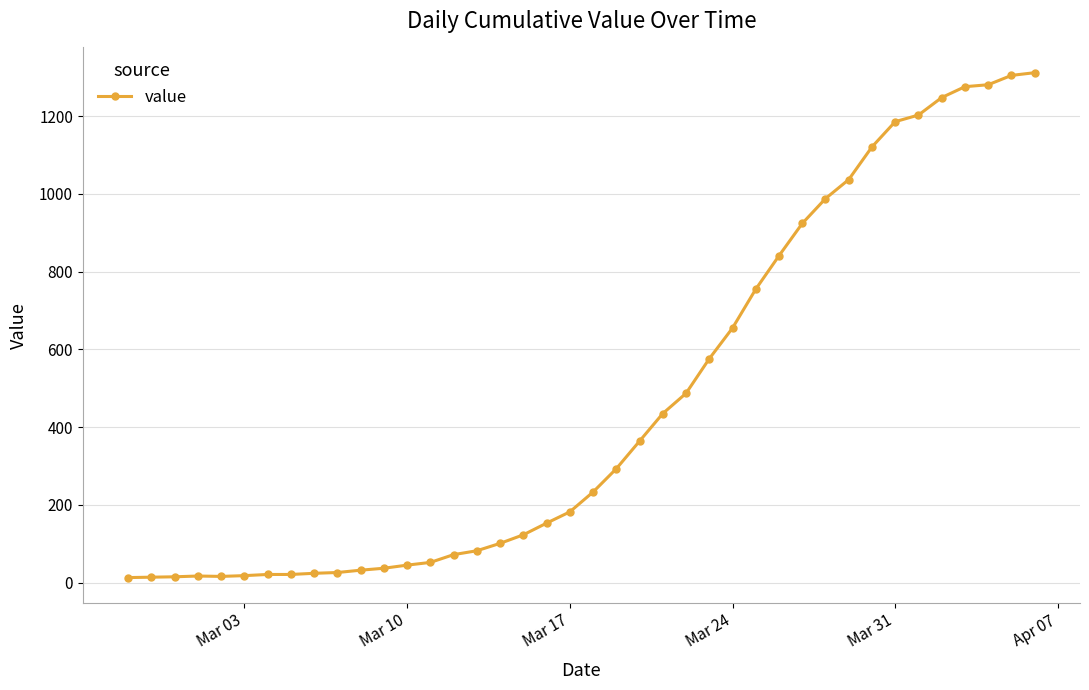

What is the greatest value displayed?

1312